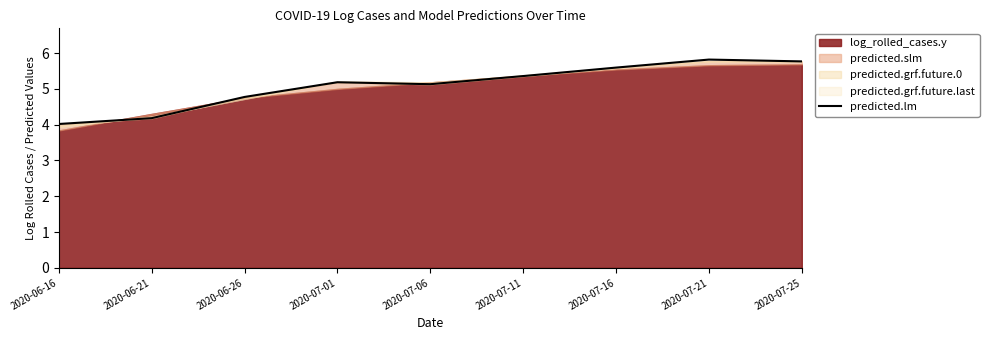

Rank the categories by value from lowest to highest.

2020-06-16, 2020-06-21, 2020-06-26, 2020-07-06, 2020-07-01, 2020-07-11, 2020-07-16, 2020-07-25, 2020-07-21